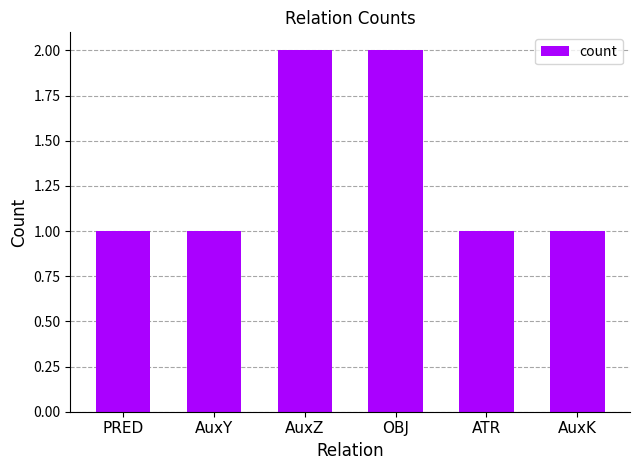

What is the difference between the maximum and minimum values?

1